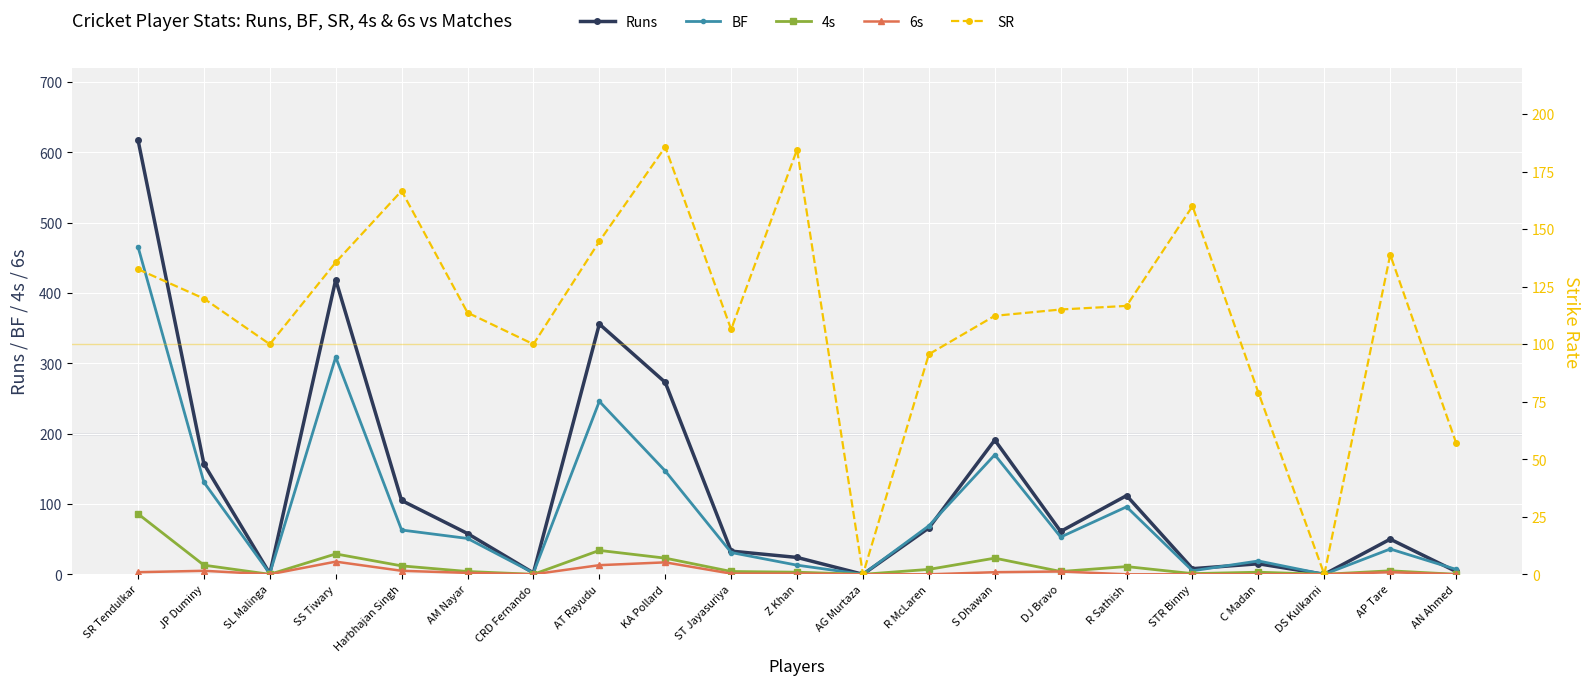

What is the difference between the maximum and minimum values in the Runs series?

618